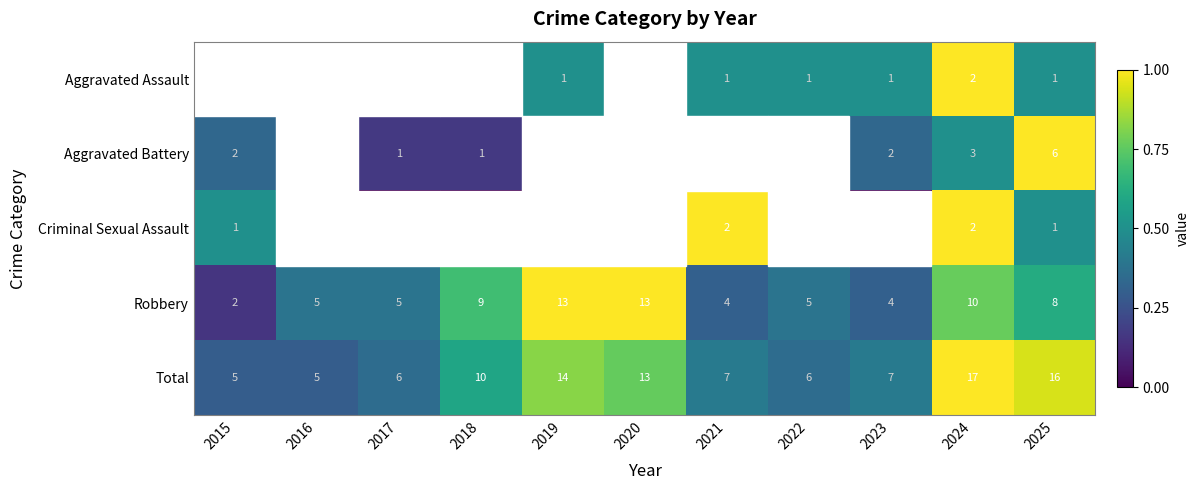

What is the difference between the second highest and second lowest values in the Robbery series?

9